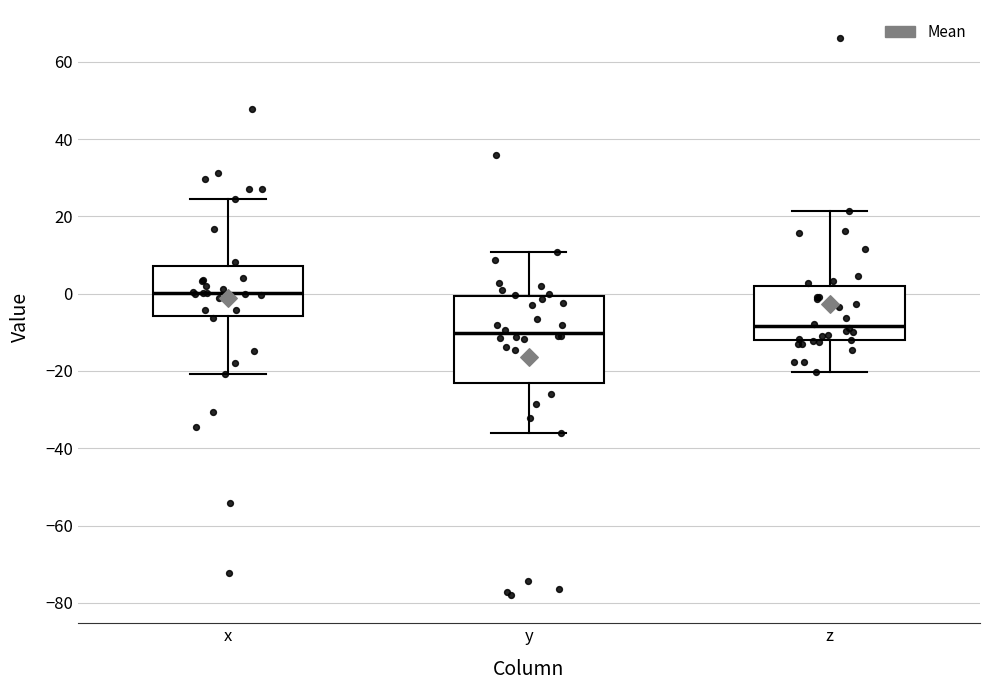

Where does the upper whisker of the box for z end on the y-axis? The values are not printed on the chart, so give them approximately, as read against the axis.

22